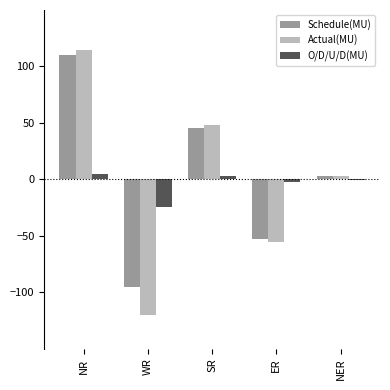

What is the sum of all Schedule(MU) values?

10.7